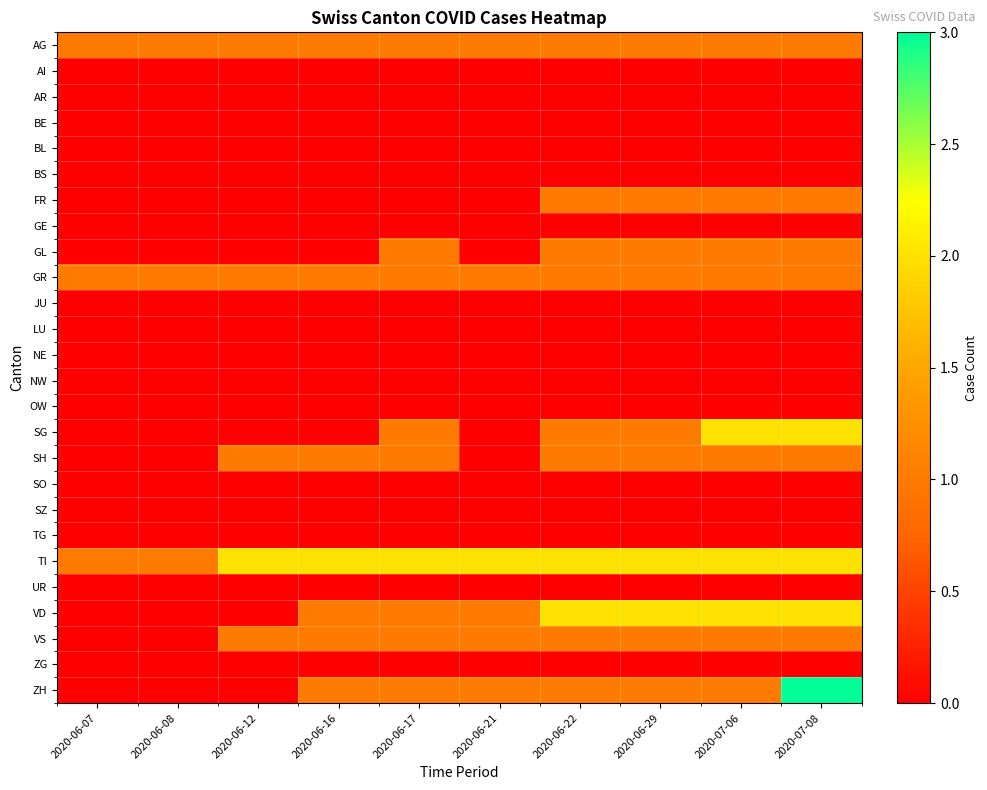

At which category is the sum across all series the highest?

2020-07-08